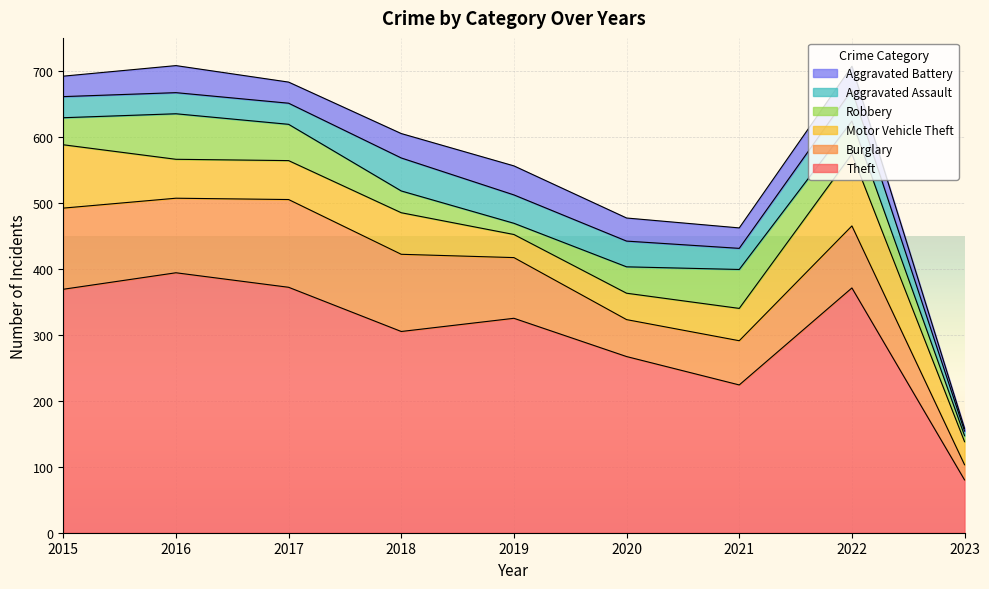

Reading right to left, list all the values displayed in this chart.

Theft: 80	371	224	267	325	305	372	394	369
Burglary: 23	94	67	56	92	117	133	113	123
Motor Vehicle Theft: 35	109	49	40	35	63	59	59	96
Robbery: 9	50	59	40	17	33	55	69	41
Aggravated Assault: 7	47	32	39	43	50	32	32	32
Aggravated Battery: 4	36	31	35	44	37	32	41	31